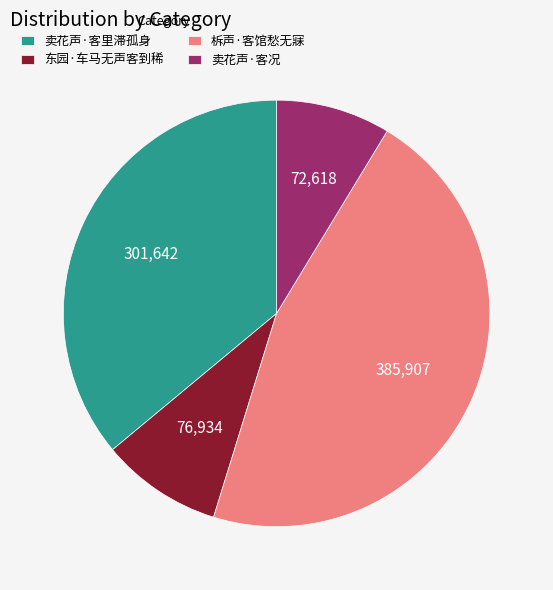

Which category has the smallest portion of the pie?

卖花声·客况